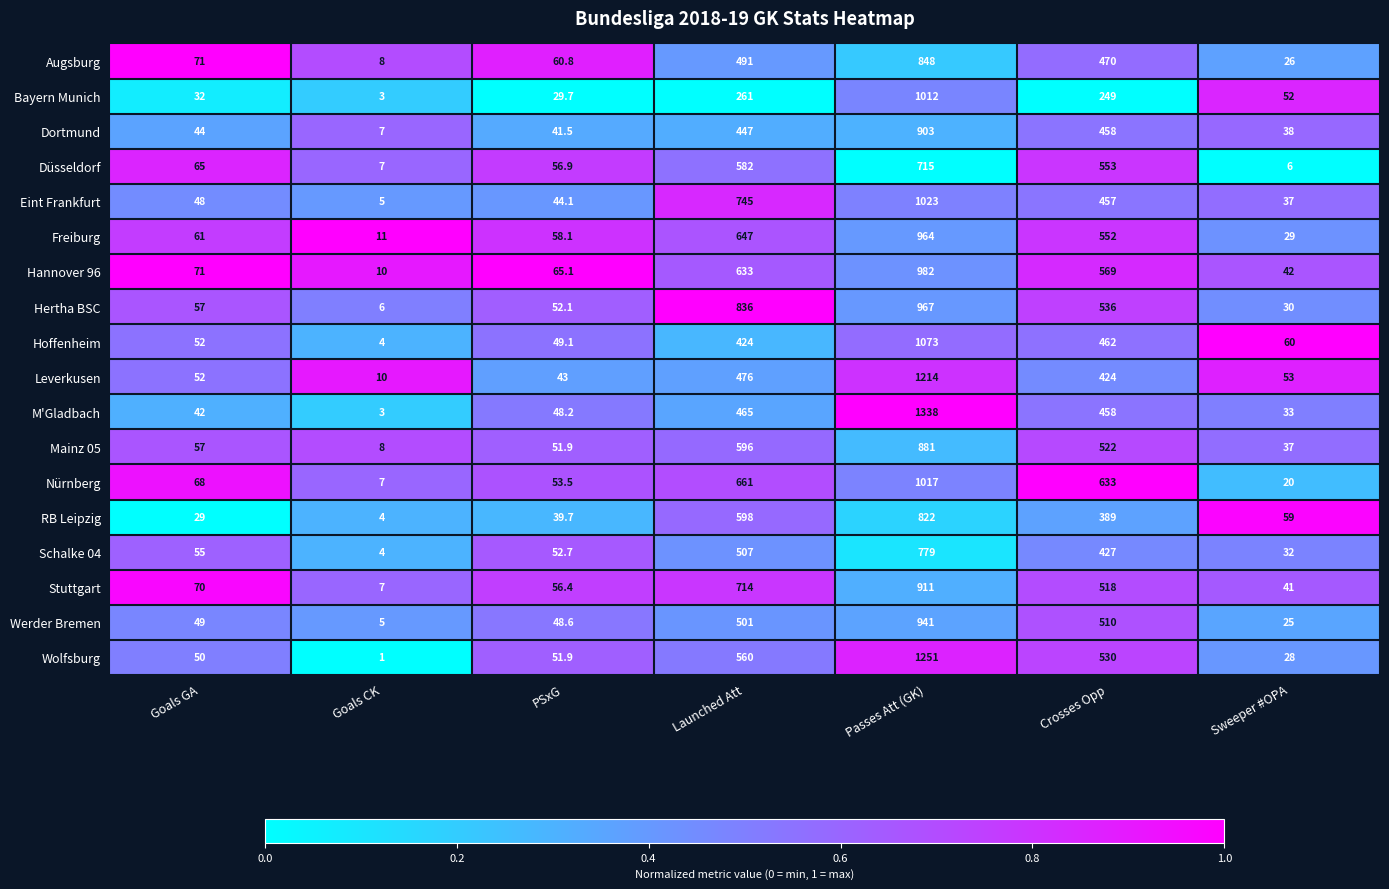

At which category is the sum across all series the highest?

Passes Att (GK)